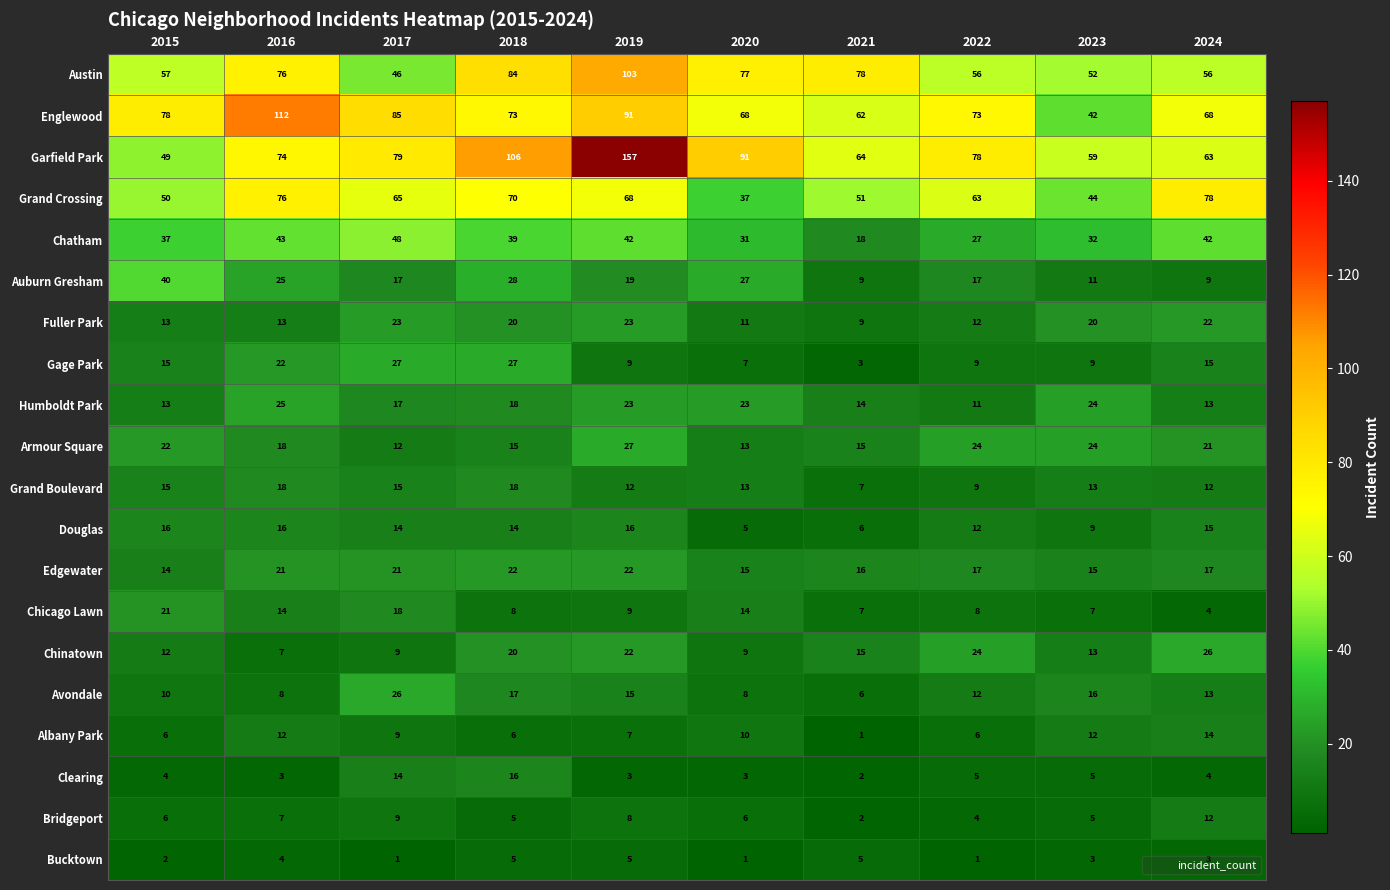

What is the difference between the maximum and minimum values in the Bridgeport series?

10